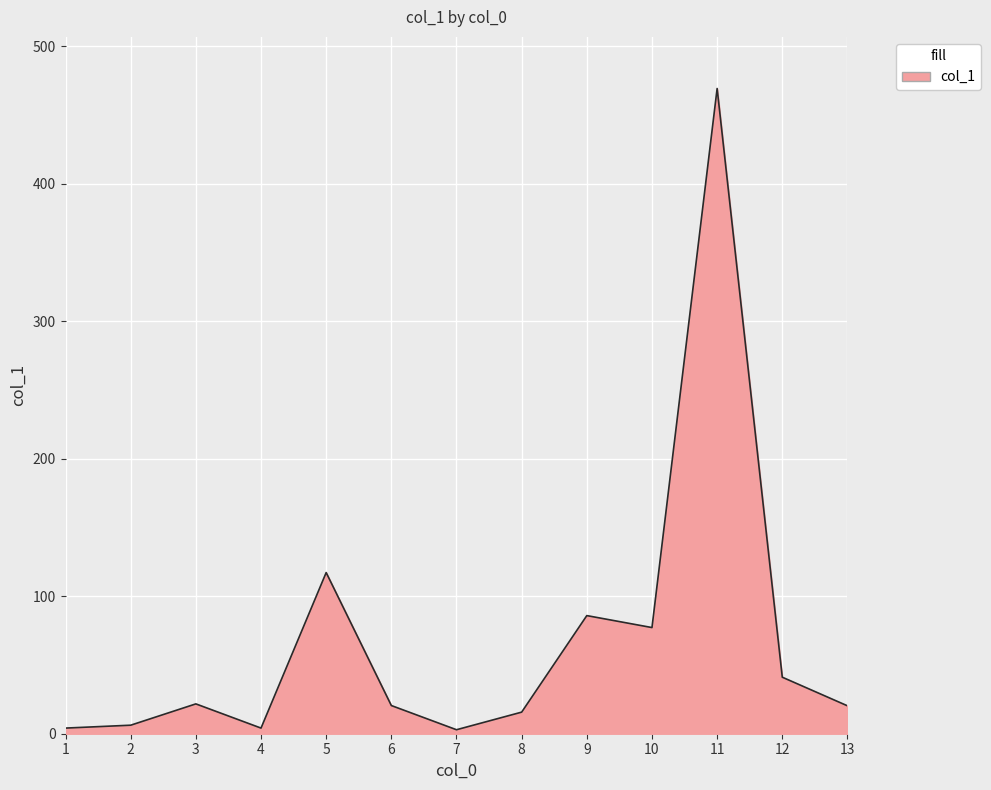

At which category does the data reach its first local peak?

3